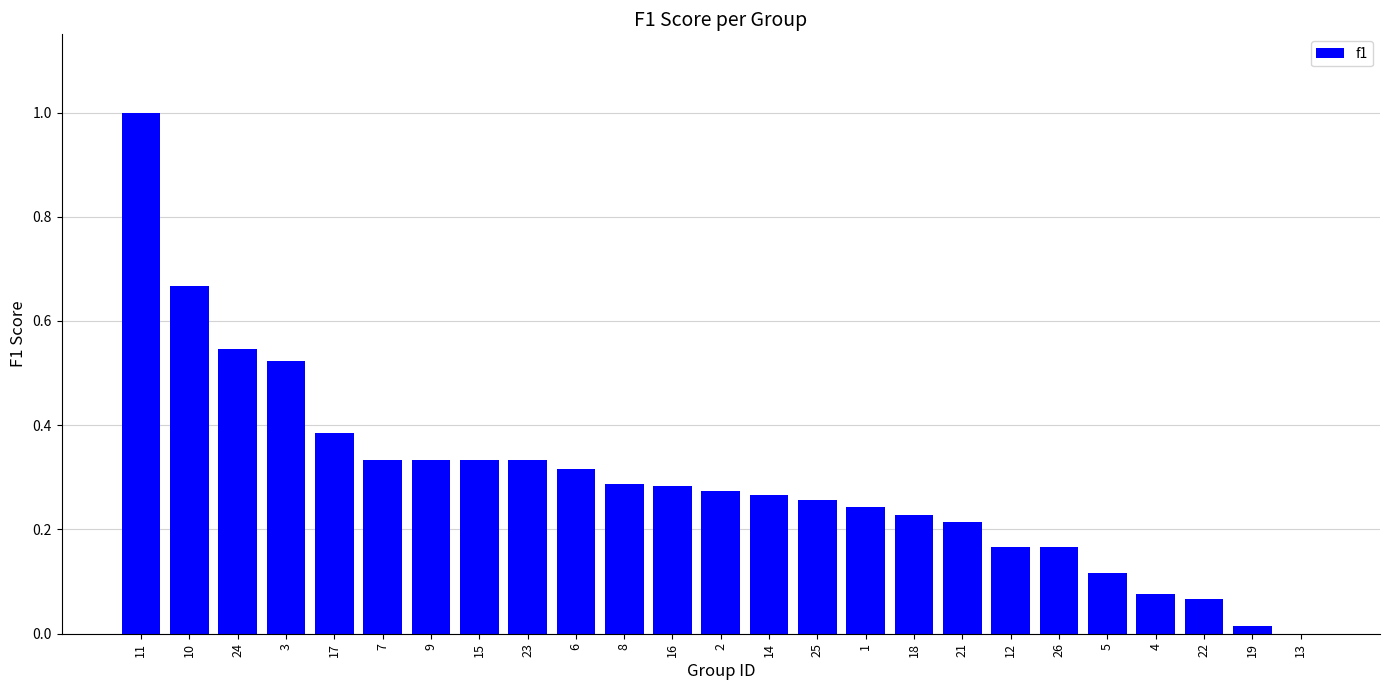

What is the greatest value displayed?

1.0